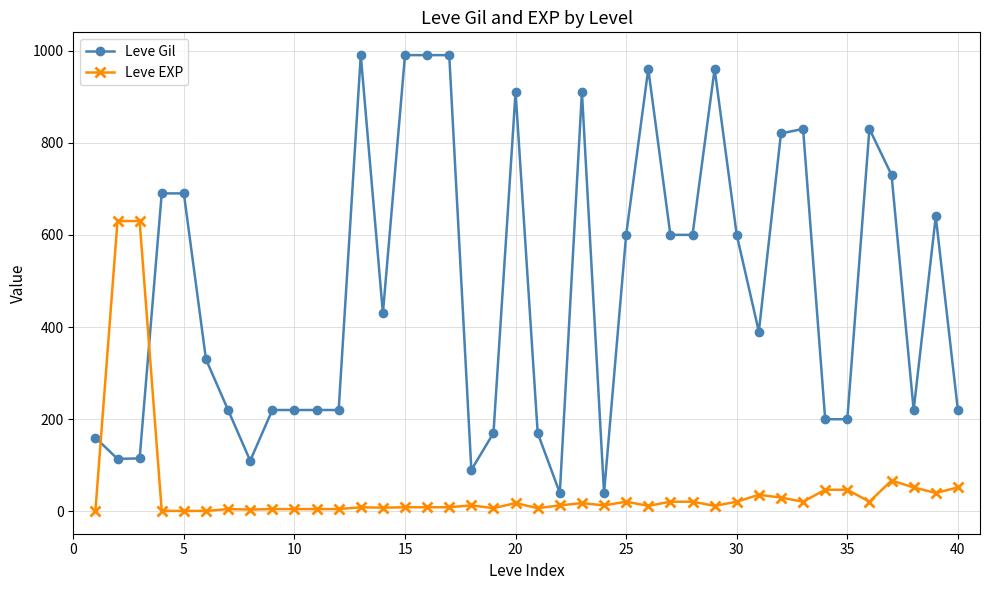

Which series ends up on top after the final intersection of Leve EXP and Leve Gil?

Leve Gil